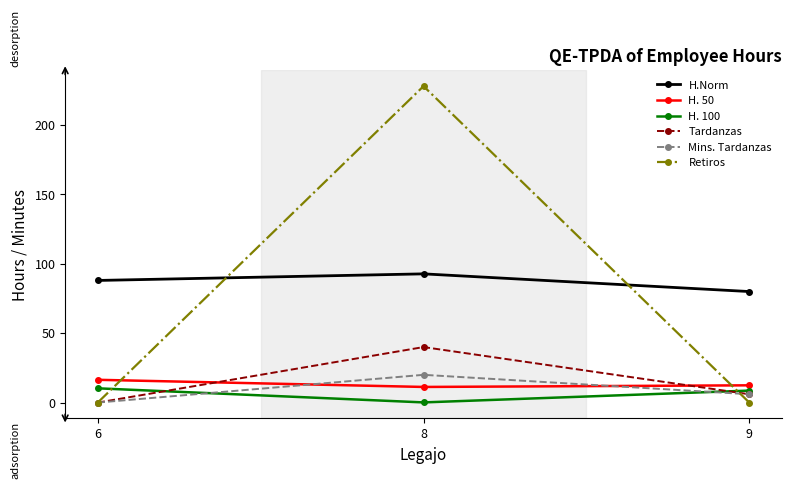

At which category does the chart reach its peak across all series?

8